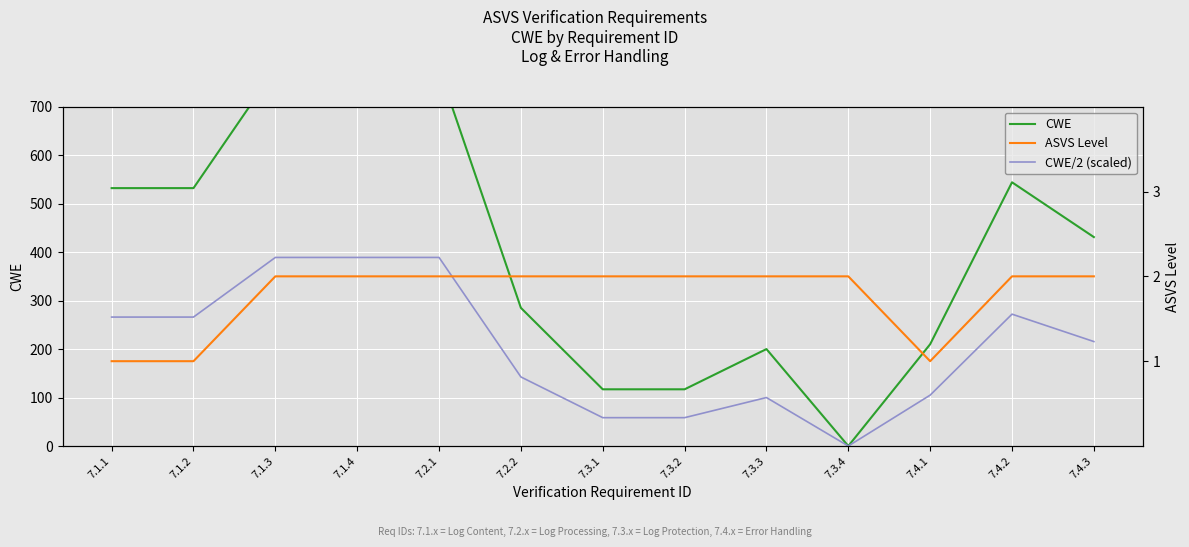

True or false: CWE has a value of 312.1 at 7.1.4.

False